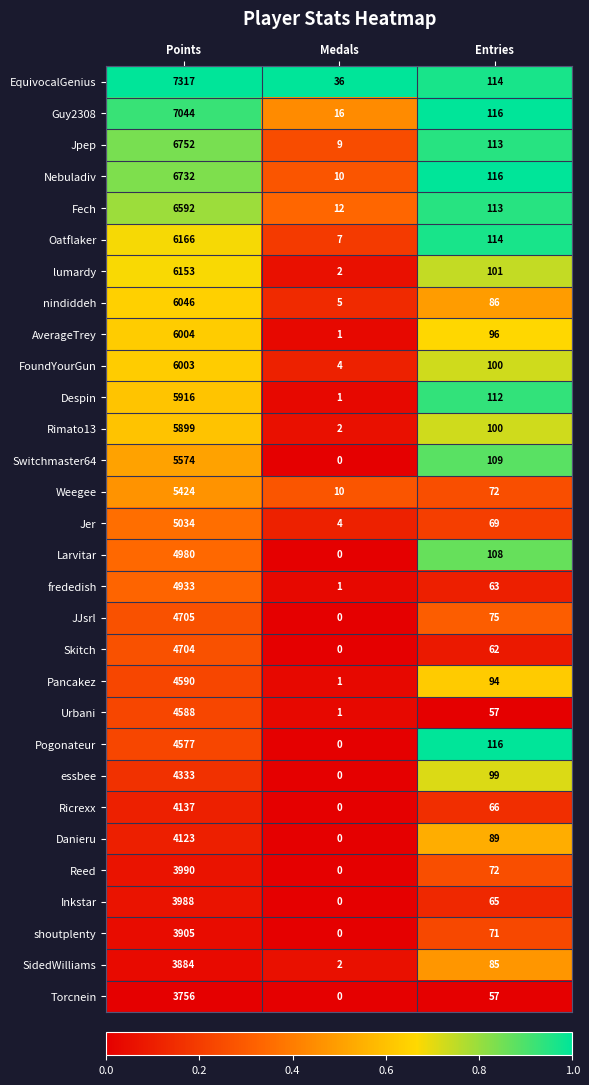

The Skitch series shows 62 at Entries. True or false?

True